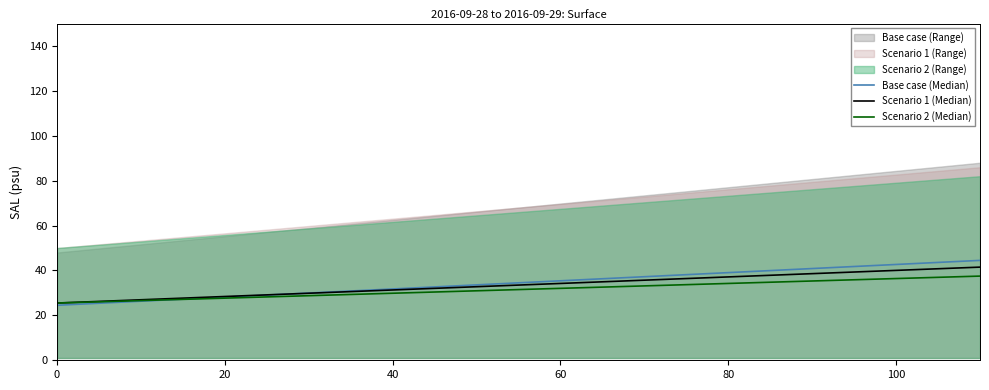

True or false: Scenario 2 (Median) and Scenario 1 (Median) cross at least once.

False